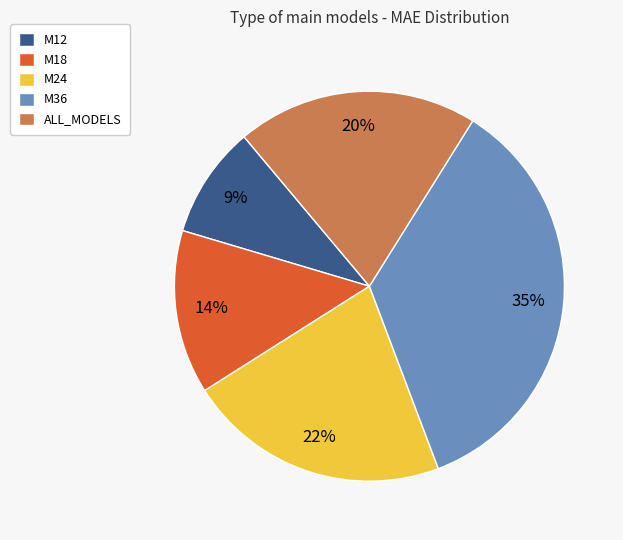

How many segments does this pie chart have?

5